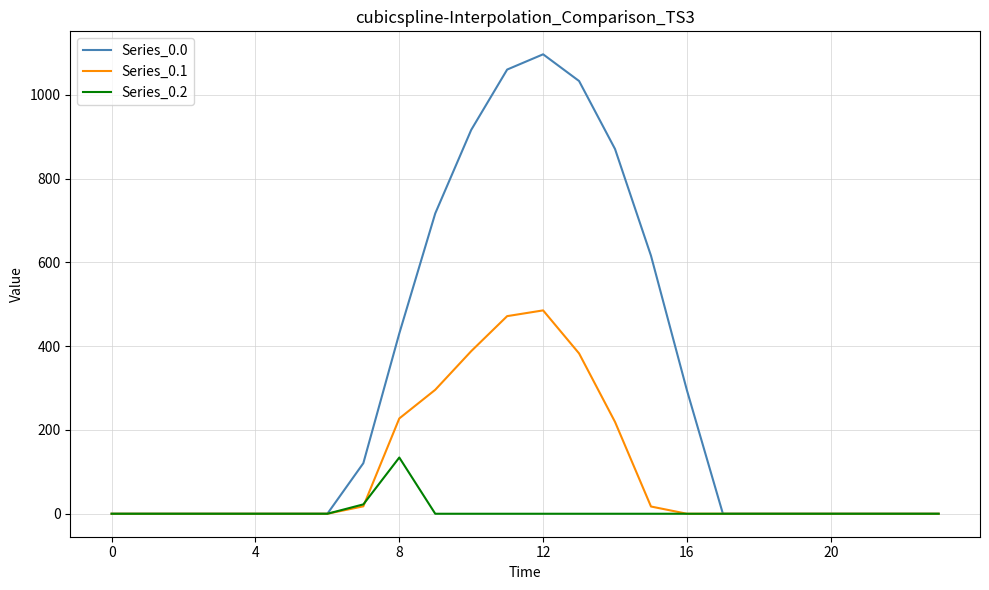

Which series has the largest total across all categories?

Series_0.0